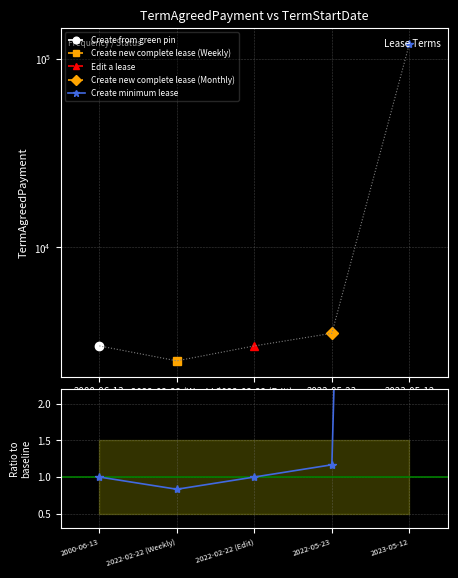

Reading left to right, extract all data points from this chart.

2000-06-13=1.0	2022-02-22 (Weekly)=0.8	2022-02-22 (Edit)=1.0	2022-05-23=1.2	2023-05-12=40.0